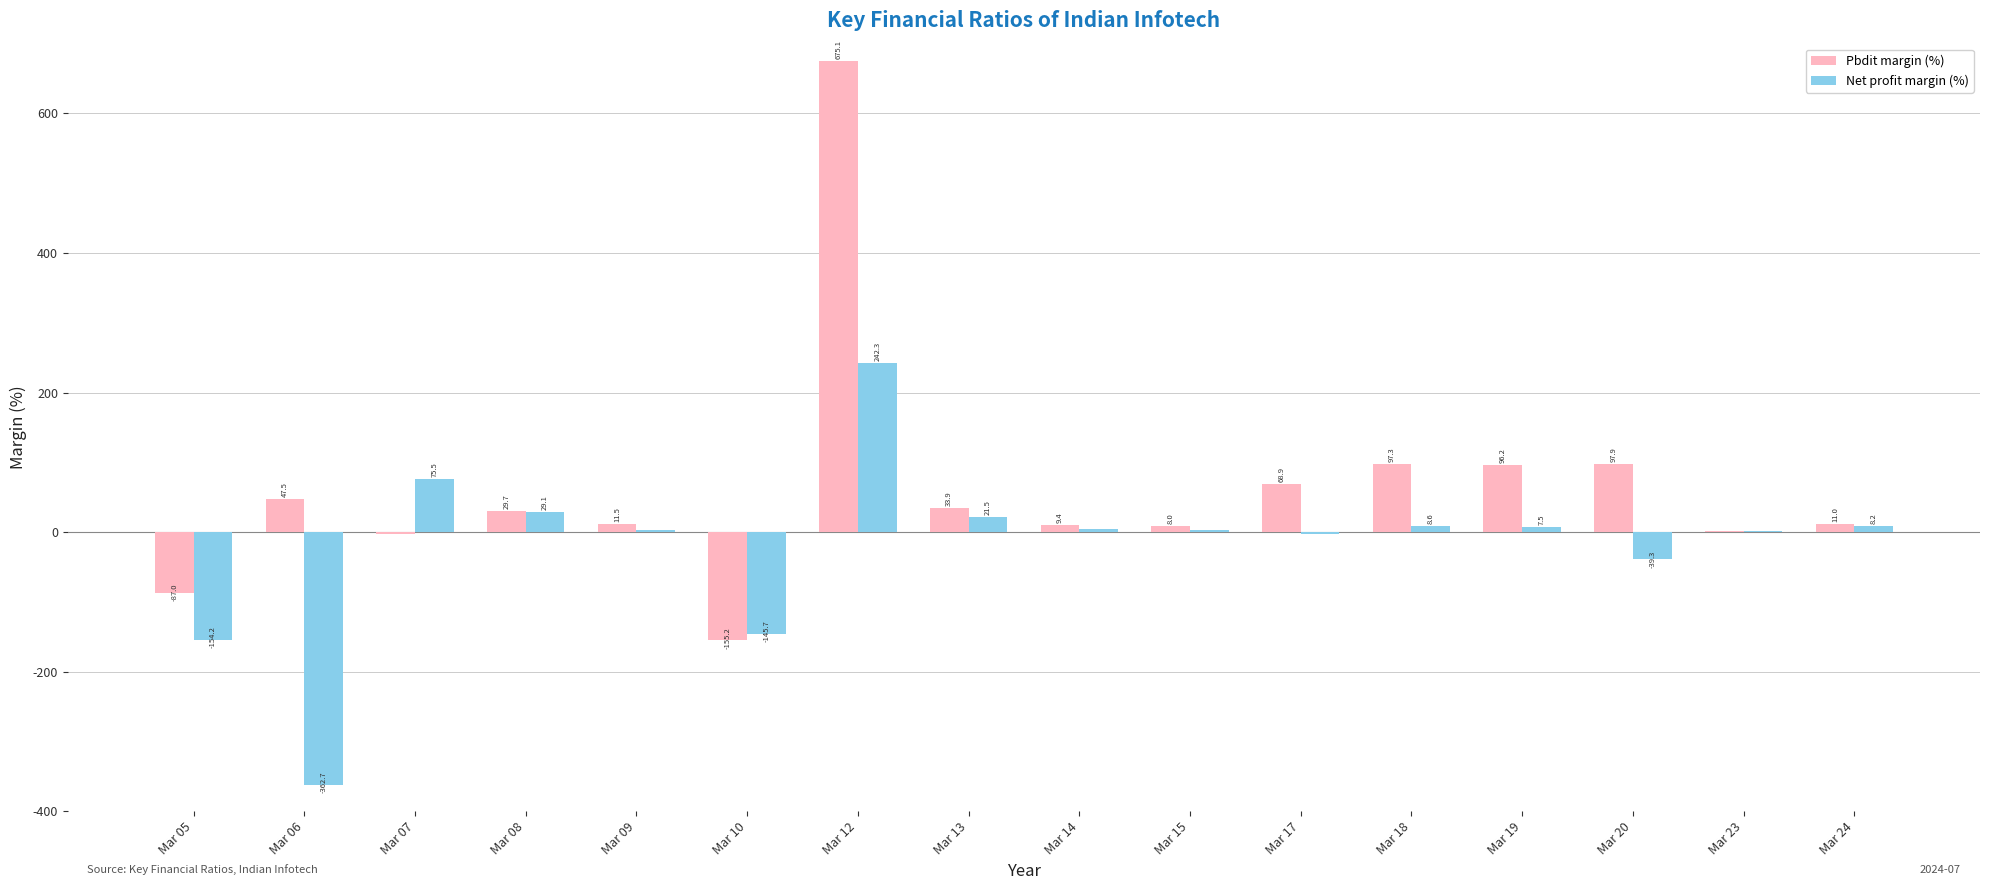

Where is Pbdit margin (%) nearest to the value 259?

Mar 20